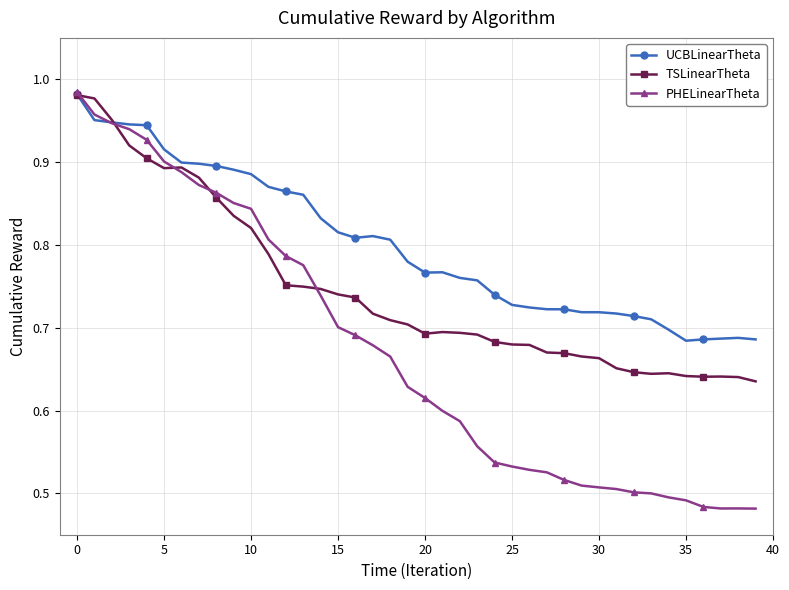

True or false: PHELinearTheta has more than 0 points higher than both neighbors.

True